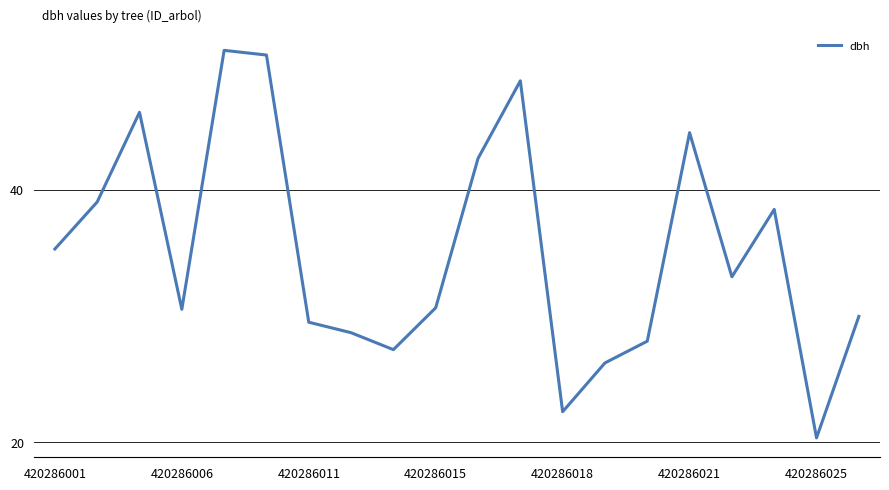

Does the chart display data point markers on the line(s)?

No